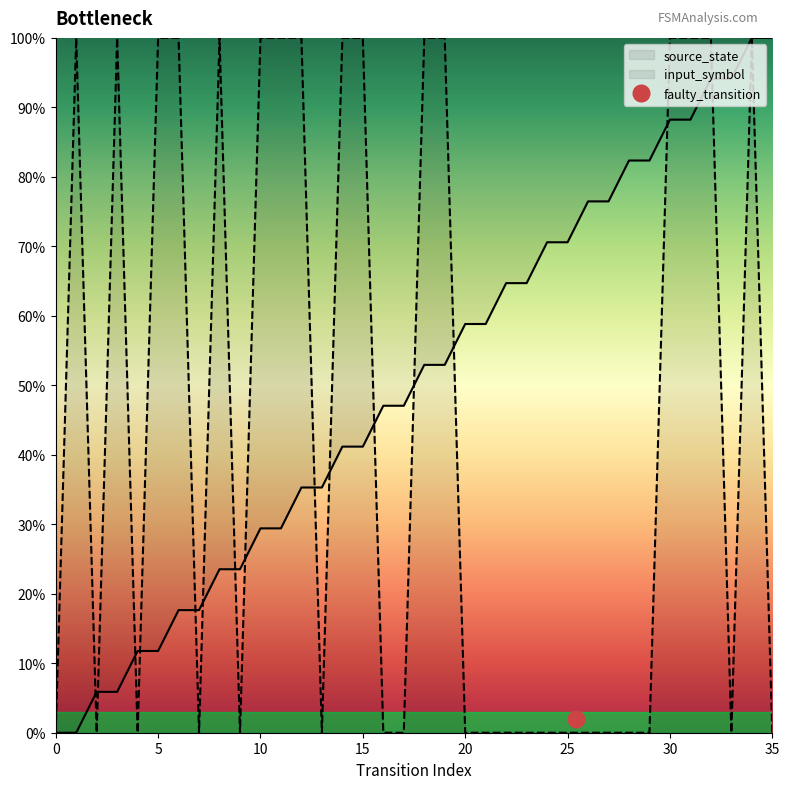

Rank the series at 30 from lowest to highest value.

source_state, input_symbol